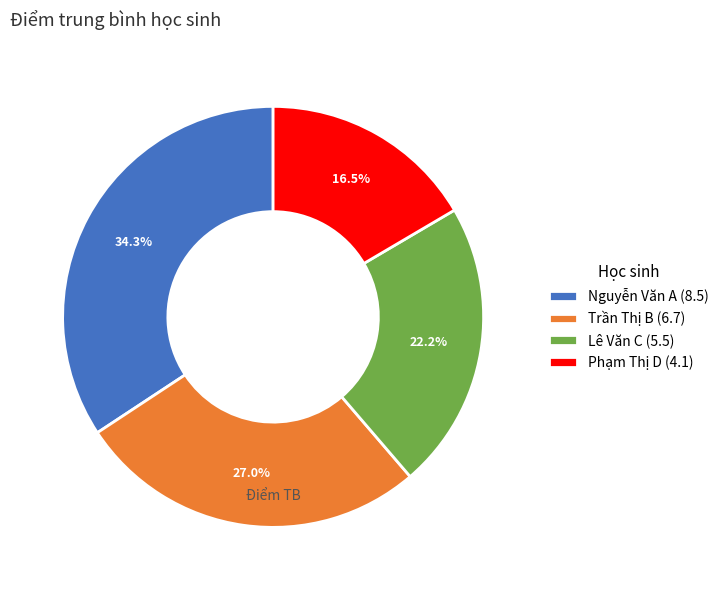

To the nearest percent, what is the difference between the largest and smallest slice percentages?

18%